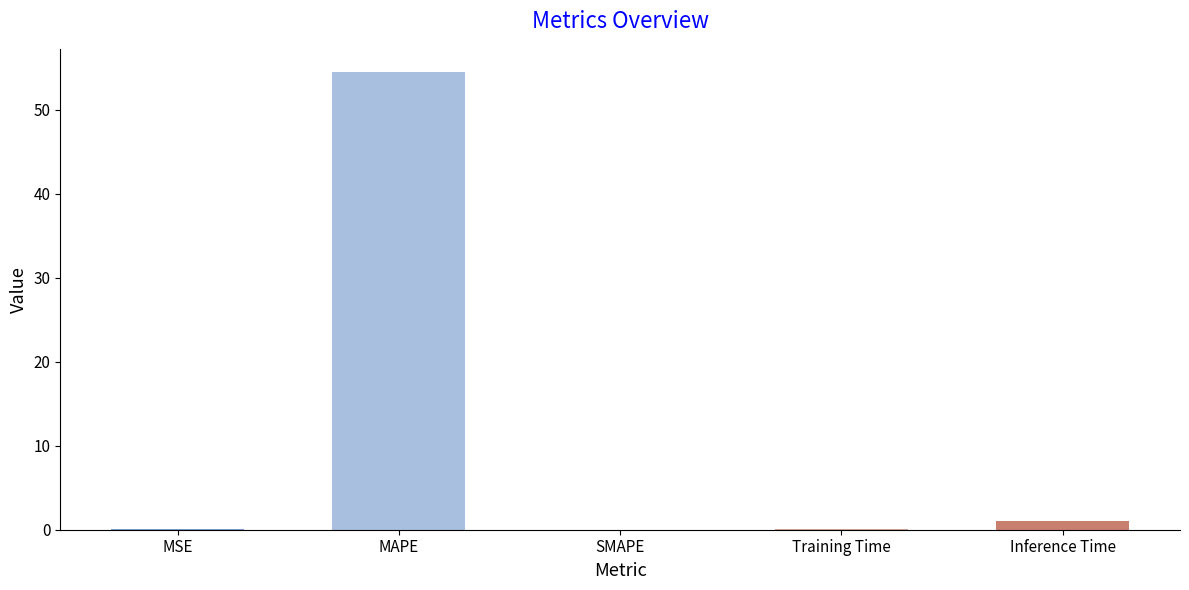

What is the maximum value shown in the chart?

54.5